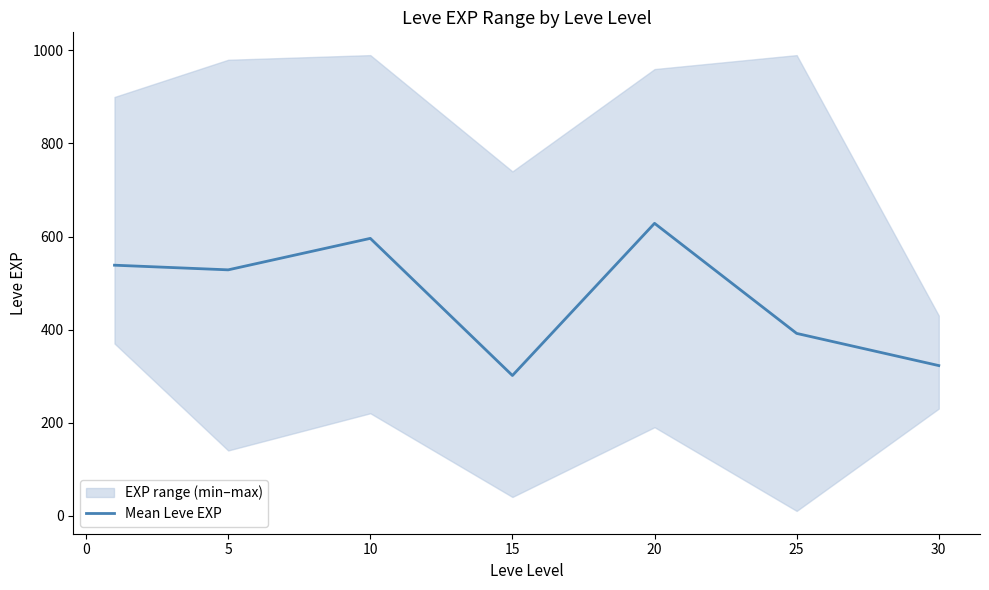

What is the value of the 1st point from the left?

538.3